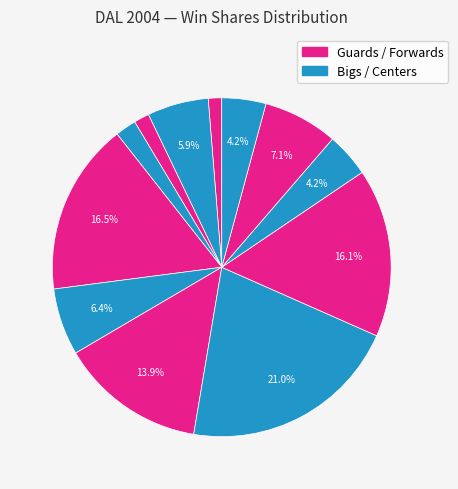

How many segments does this pie chart have?

12